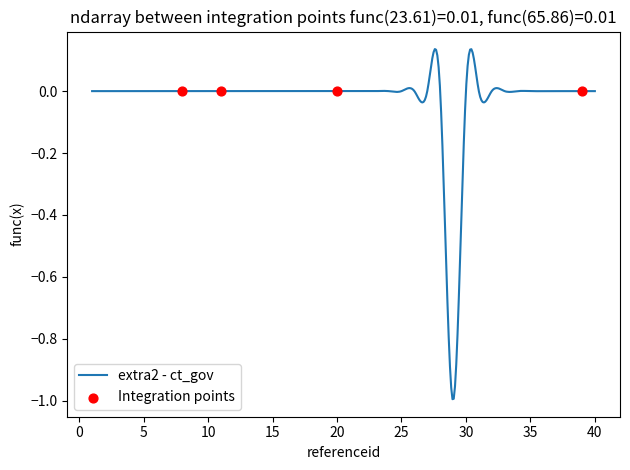

Which series reaches the maximum Y coordinate?

extra2